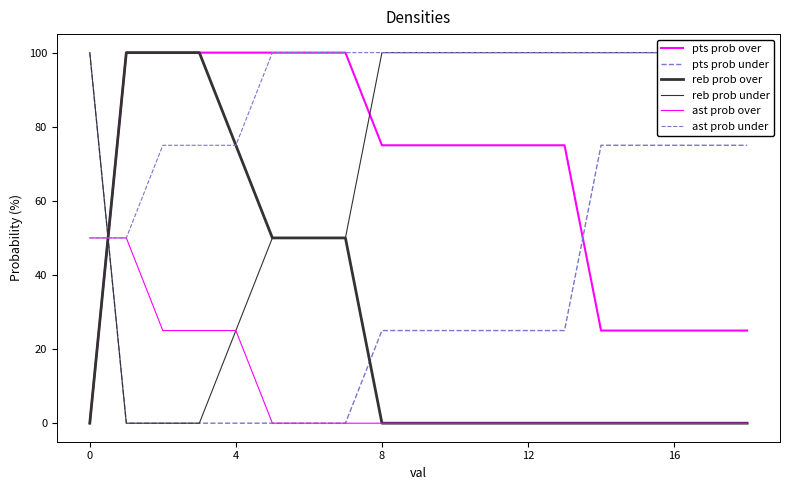

True or false: ast prob over and reb prob over intersect in this chart.

True